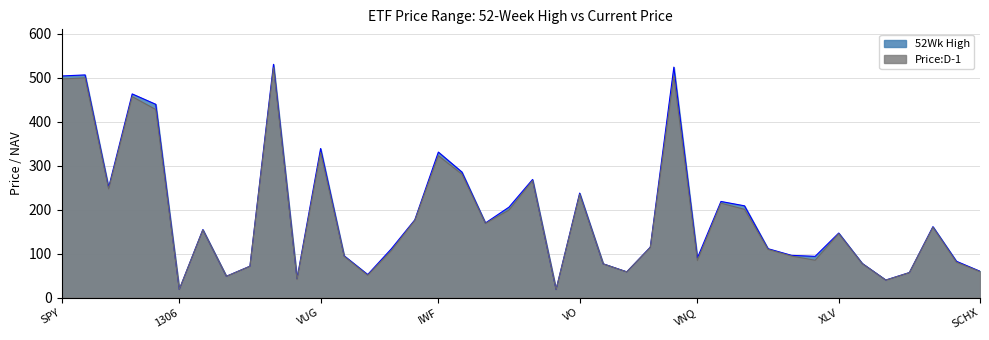

At SPY, list the series in order from smallest to largest.

Price:D-1, 52Wk High